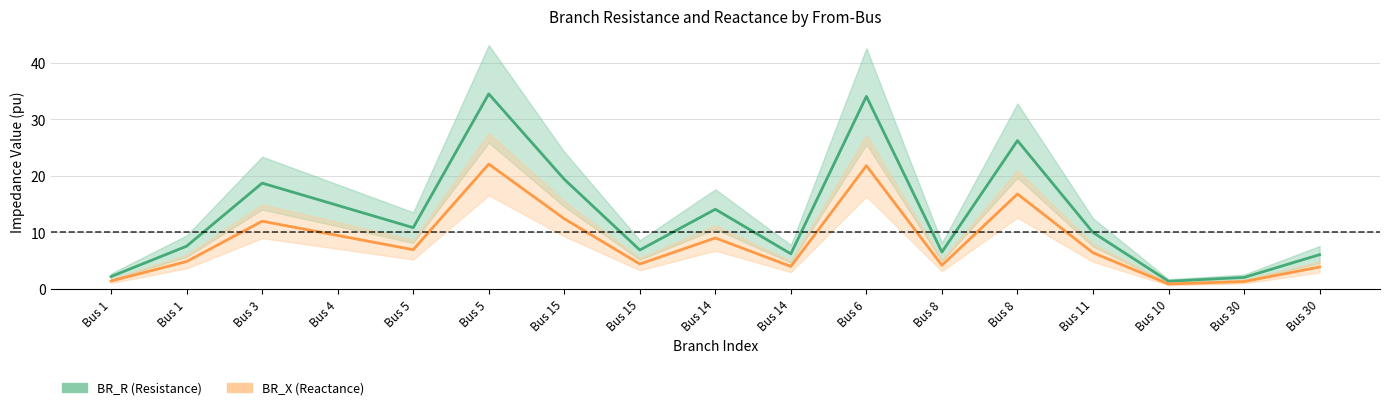

Which series changed the most between Bus 8 and Bus 11?

BR_R